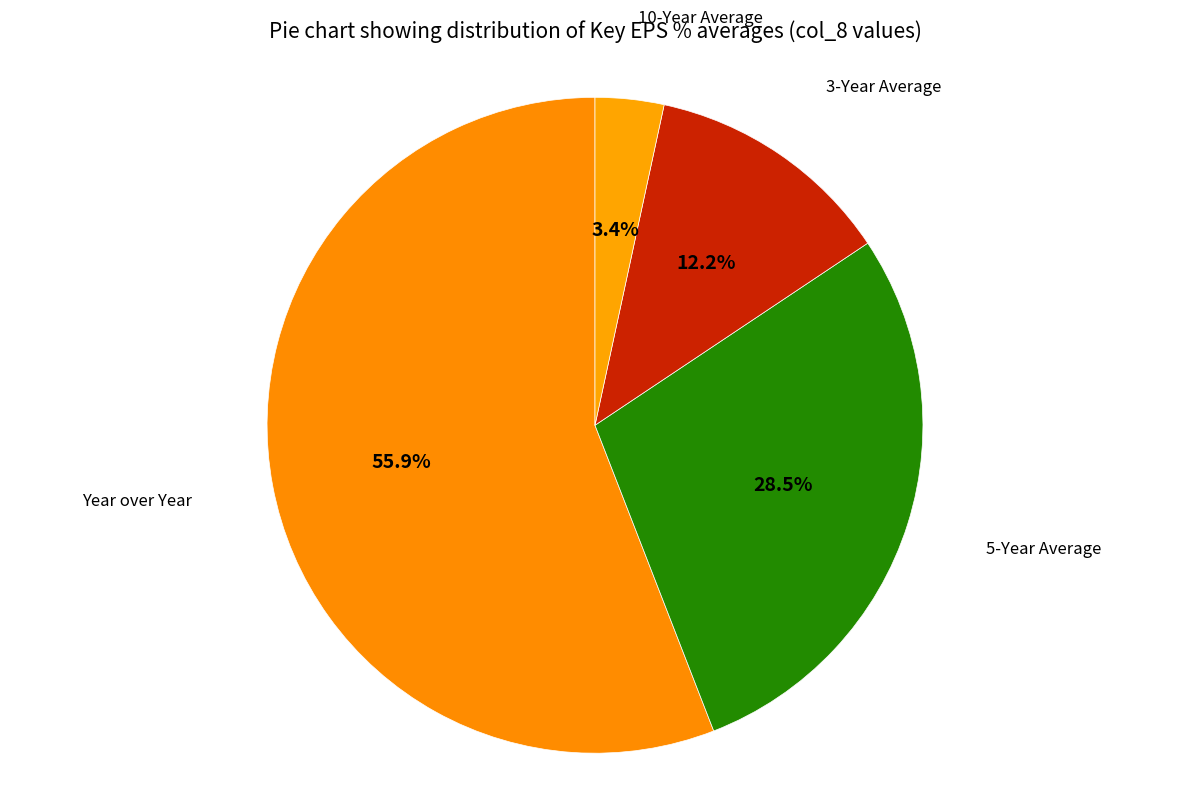

True or false: Year over Year accounts for 56% of the total.

True